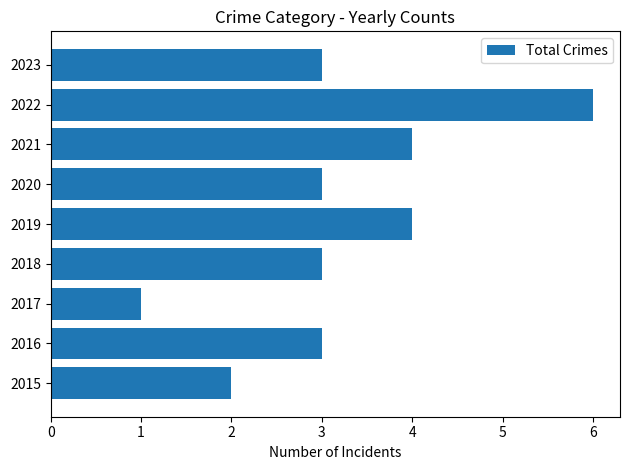

The chart shows a value of 2 at 2018. True or false?

False